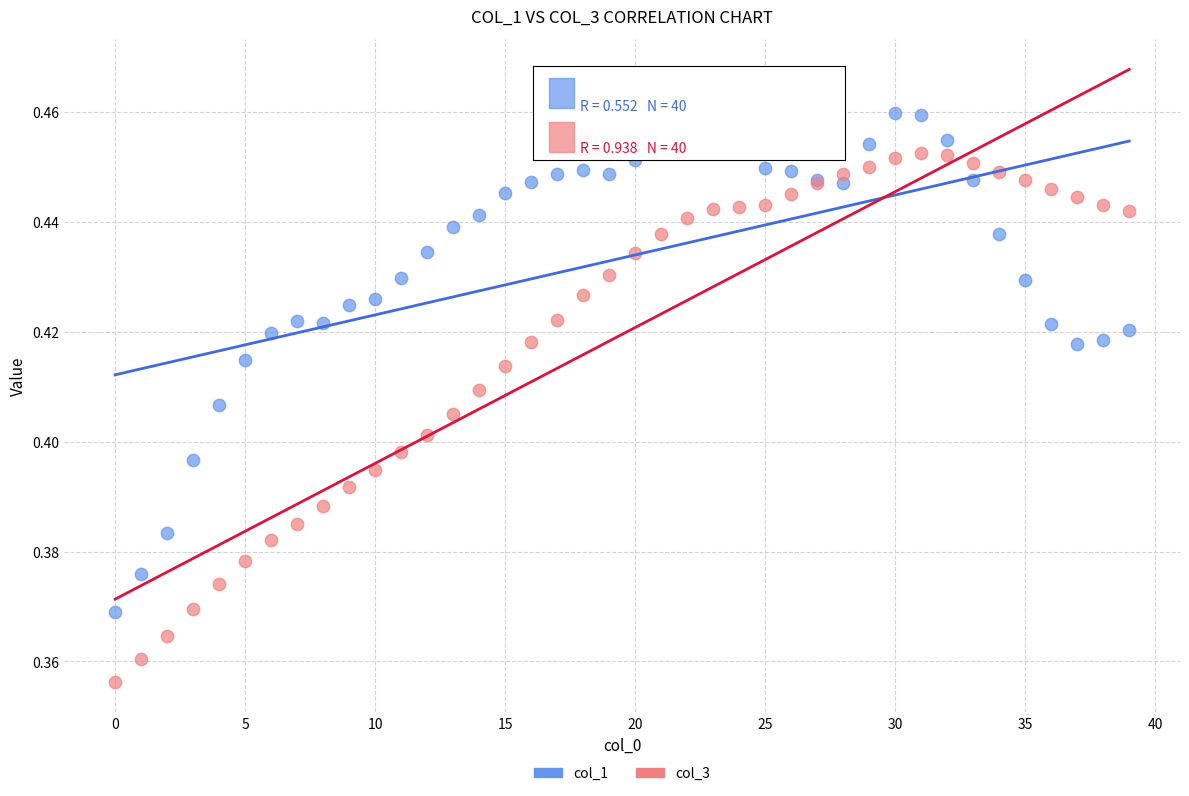

Which series contains the highest Y value?

col_1